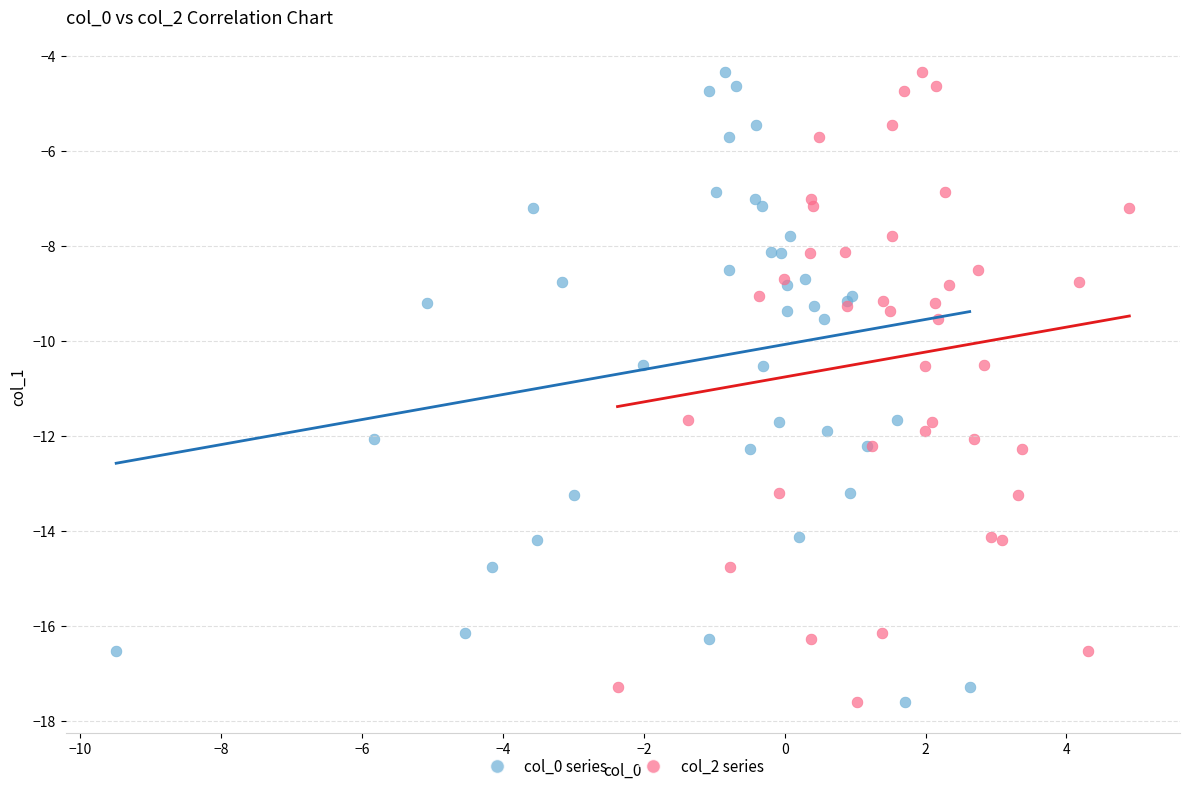

What are all the series names shown in the legend?

col_0 series, col_2 series